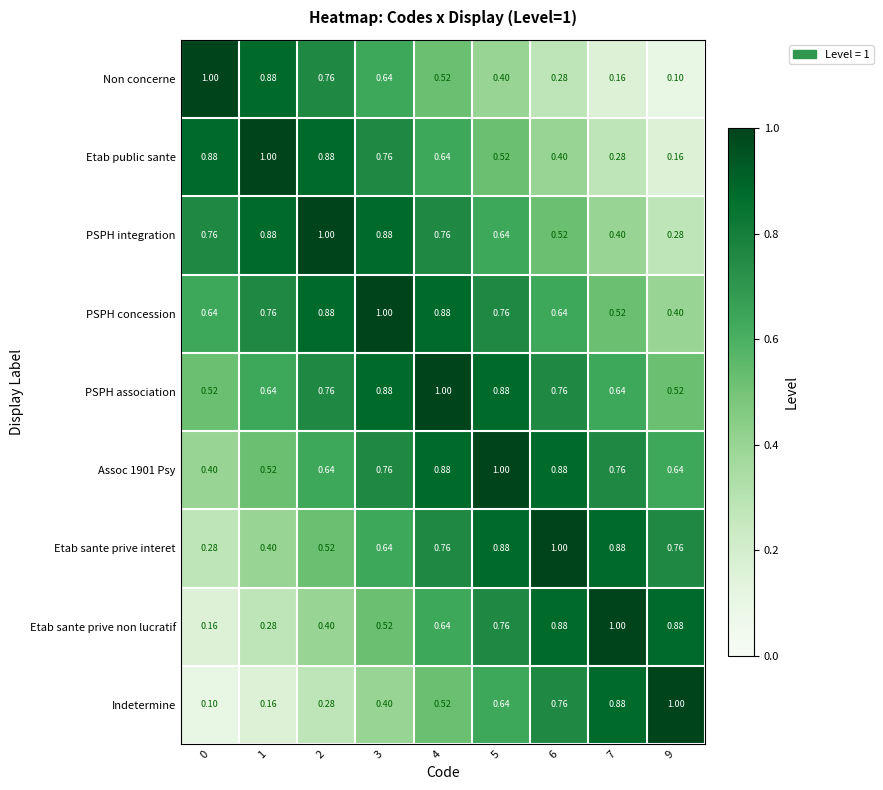

Is the value of Etab sante prive non lucratif at 2 greater than the value of PSPH integration at 2?

No